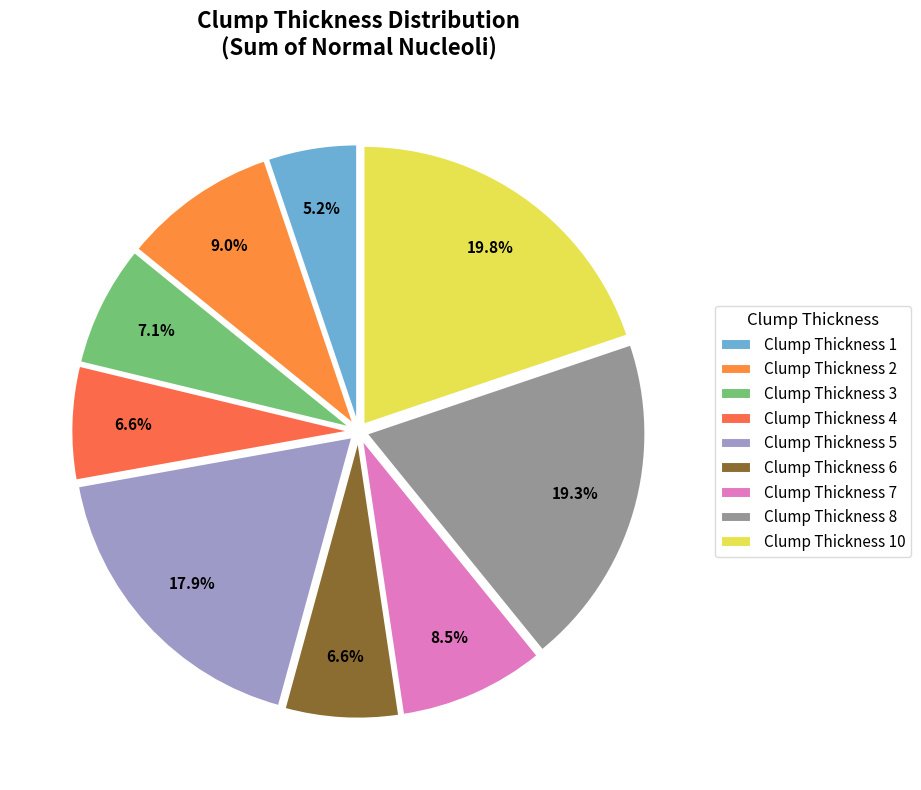

How many segments does this pie chart have?

9